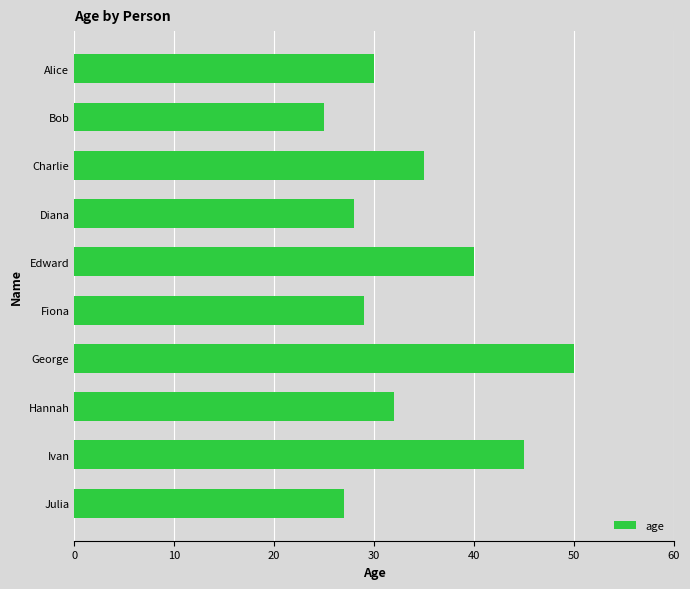

What is the change in value from Alice to Edward?

+10